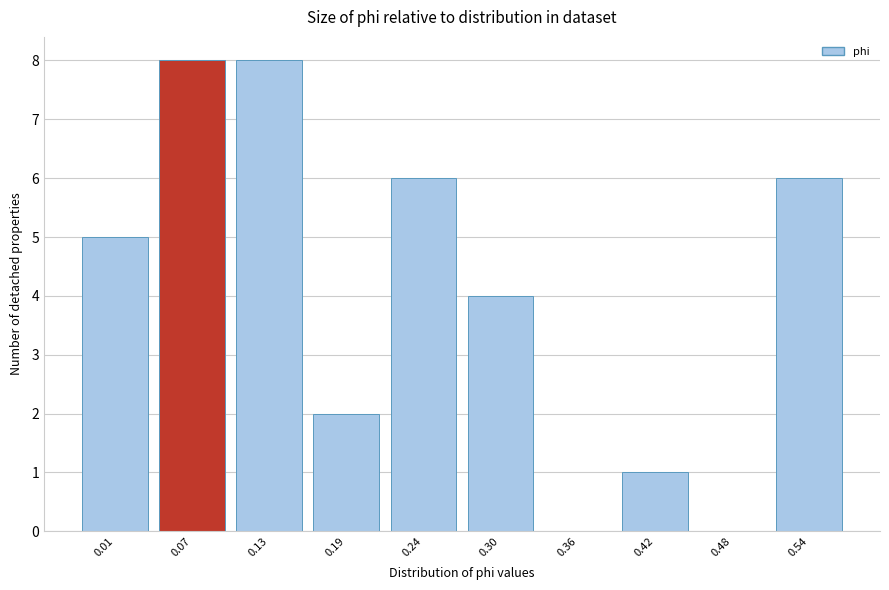

Reading left to right, what are all the values shown in this chart?

0.01=5	0.07=8	0.13=8	0.19=2	0.24=6	0.30=4	0.36=0	0.42=1	0.48=0	0.54=6